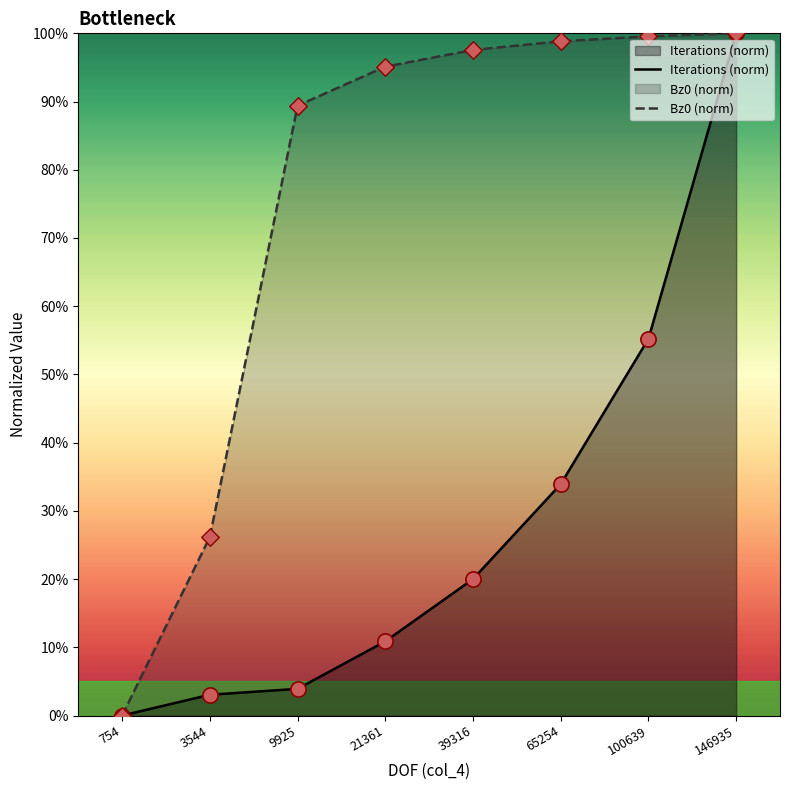

Is the value of Bz0 (norm) at 3544 greater than the value of Iterations (norm) at 146935?

No